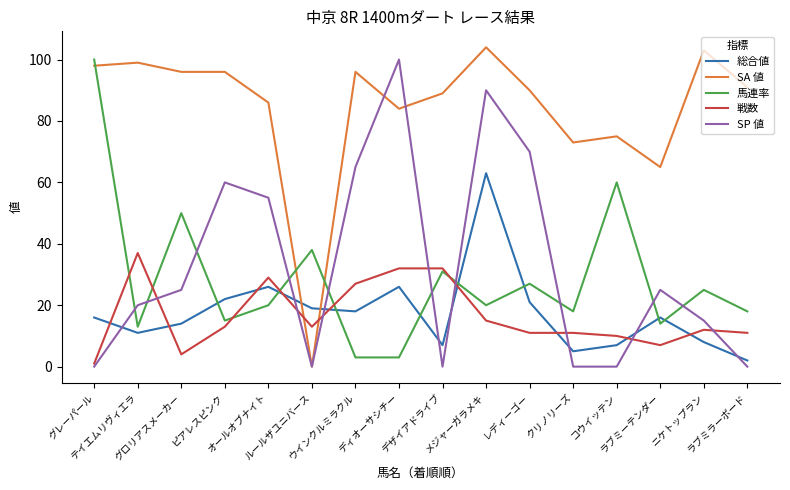

Is the value of 馬連率 at テイエムリヴィエラ greater than the value of SA 値 at オールオブナイト?

No